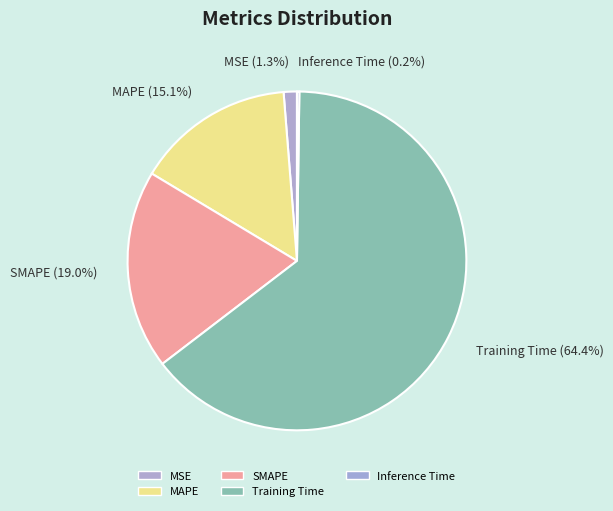

What percentage do MAPE and SMAPE together represent?

34.1%